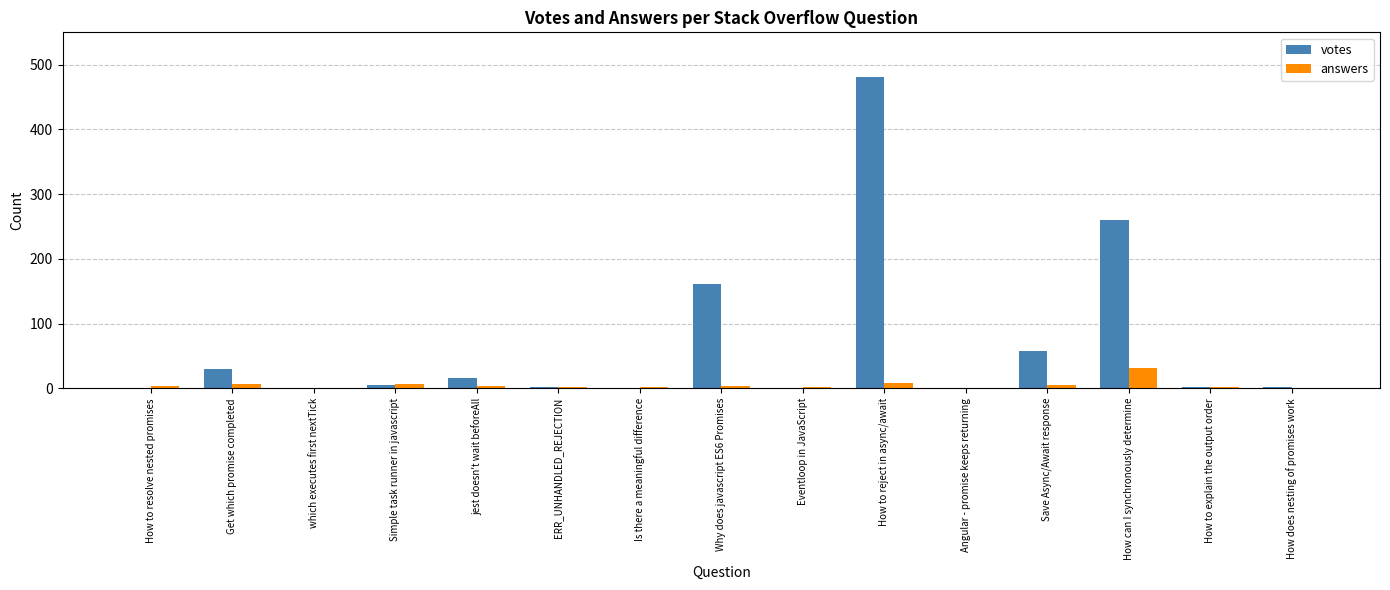

What is the sum of all answers values?

79